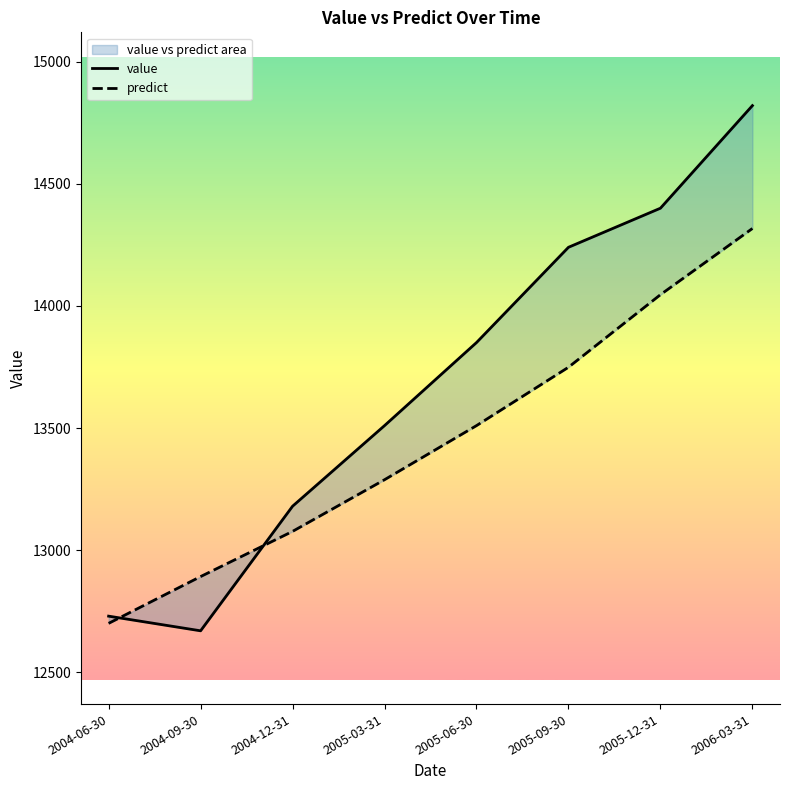

Rank the series by their maximum value, from lowest to highest.

predict, value